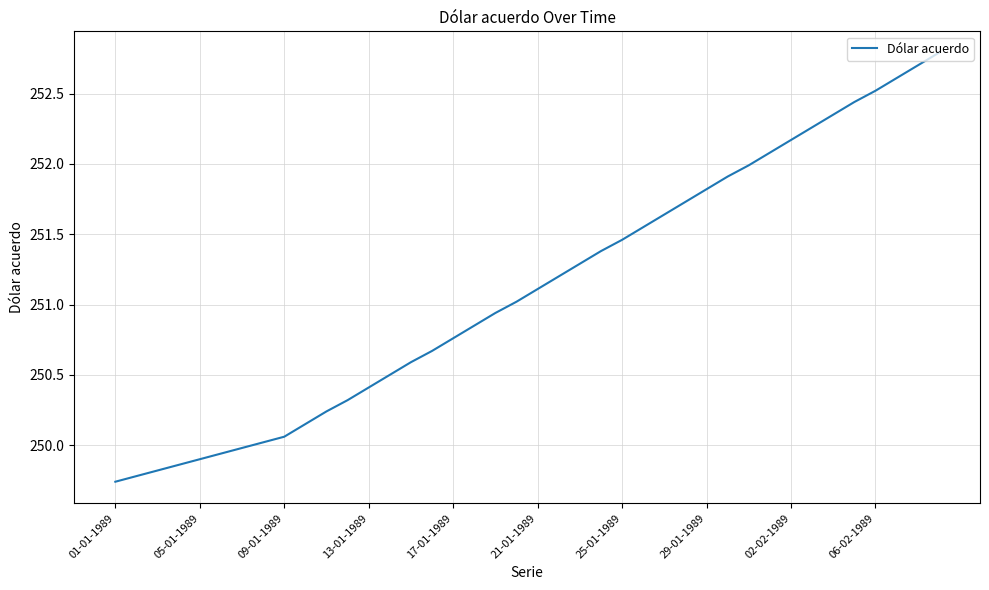

What is the maximum value shown in the chart?

252.8